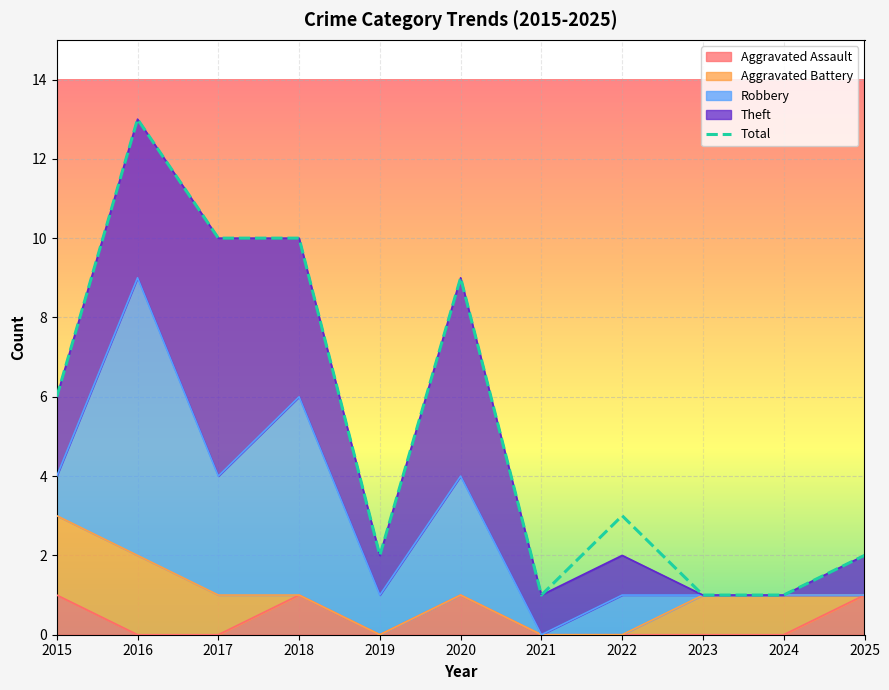

Rank the categories by value from highest to lowest.

2016, 2017, 2018, 2020, 2015, 2022, 2019, 2025, 2021, 2023, 2024